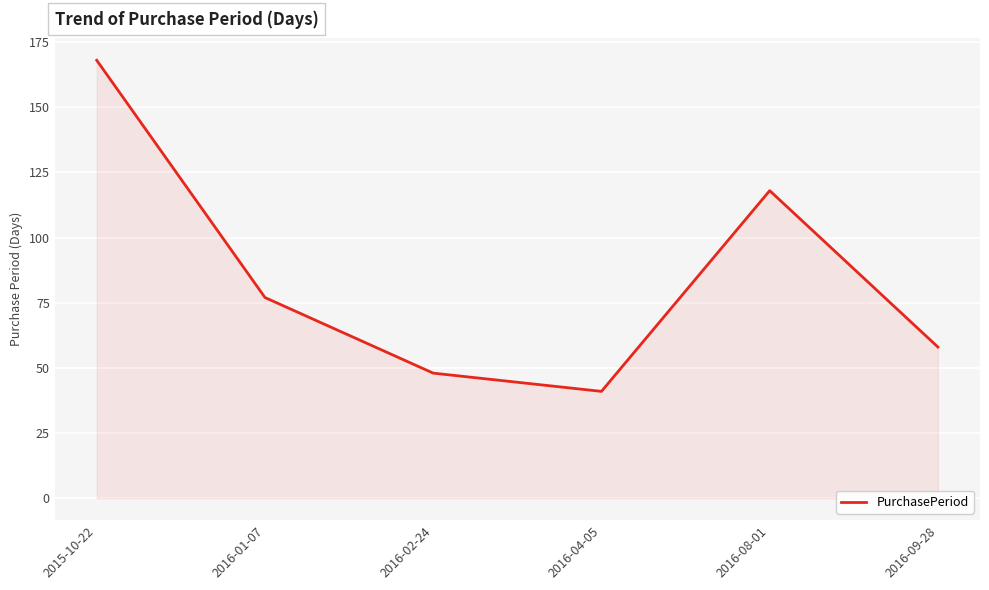

Does the chart display data point markers on the line(s)?

No